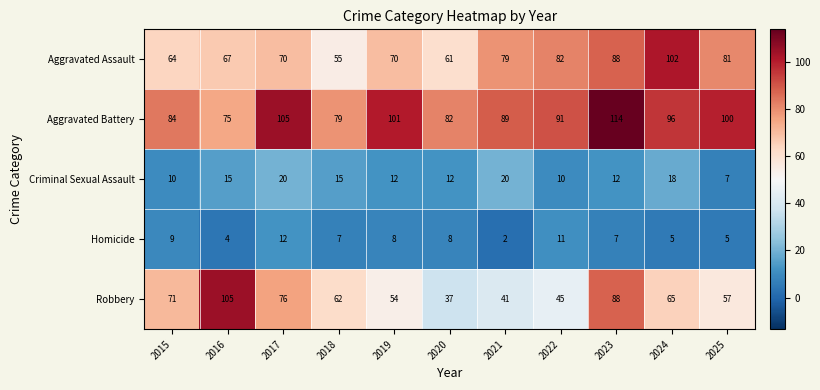

Which label corresponds to the largest value in the chart?

2023